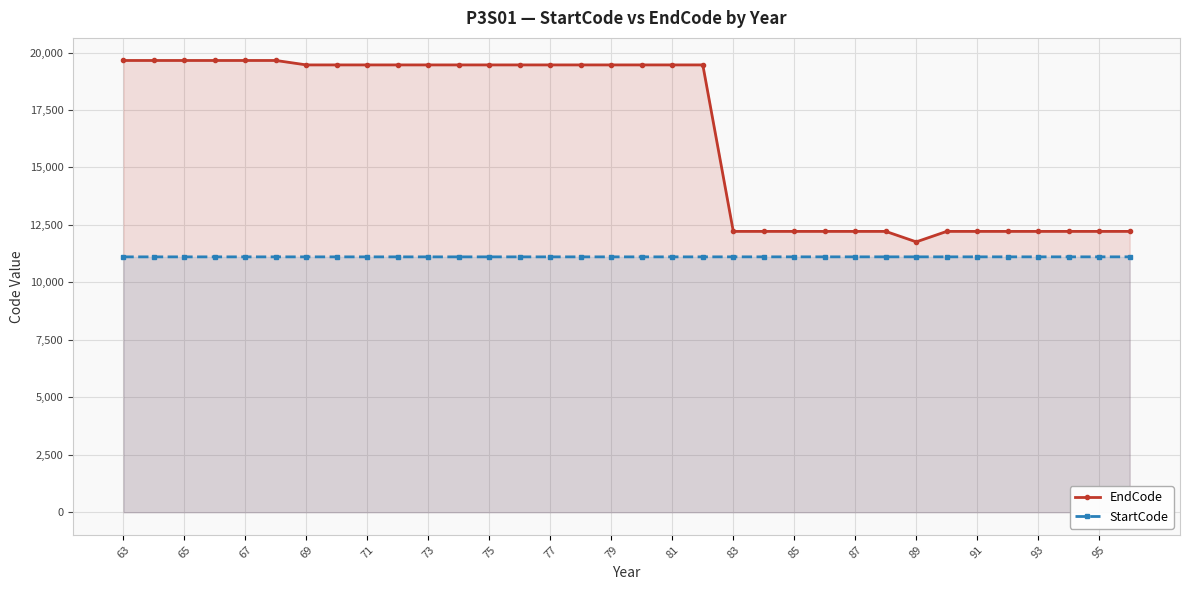

True or false: StartCode and EndCode cross at least once.

False